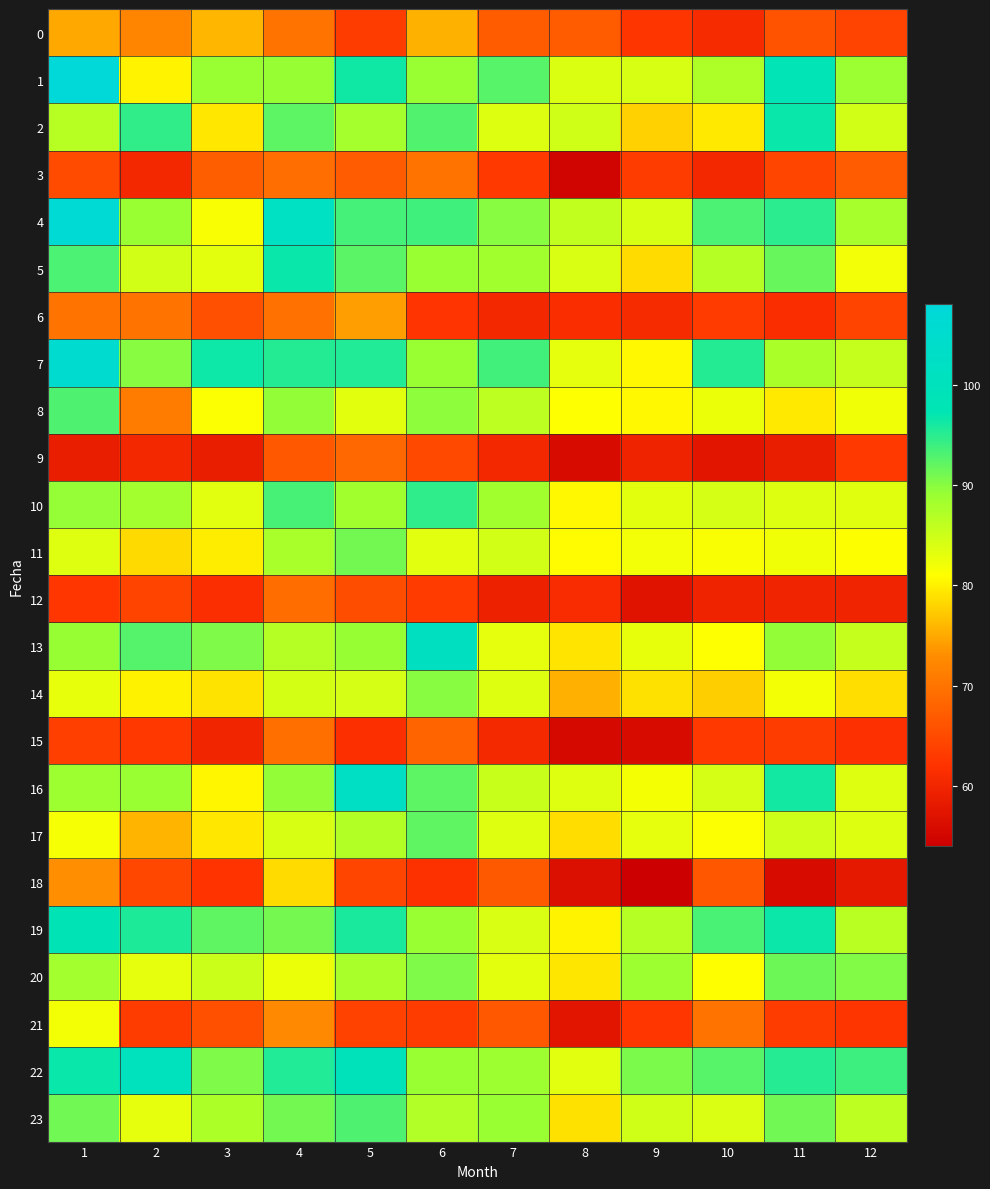

What is the spread (max minus min) of values at 7?

34.2